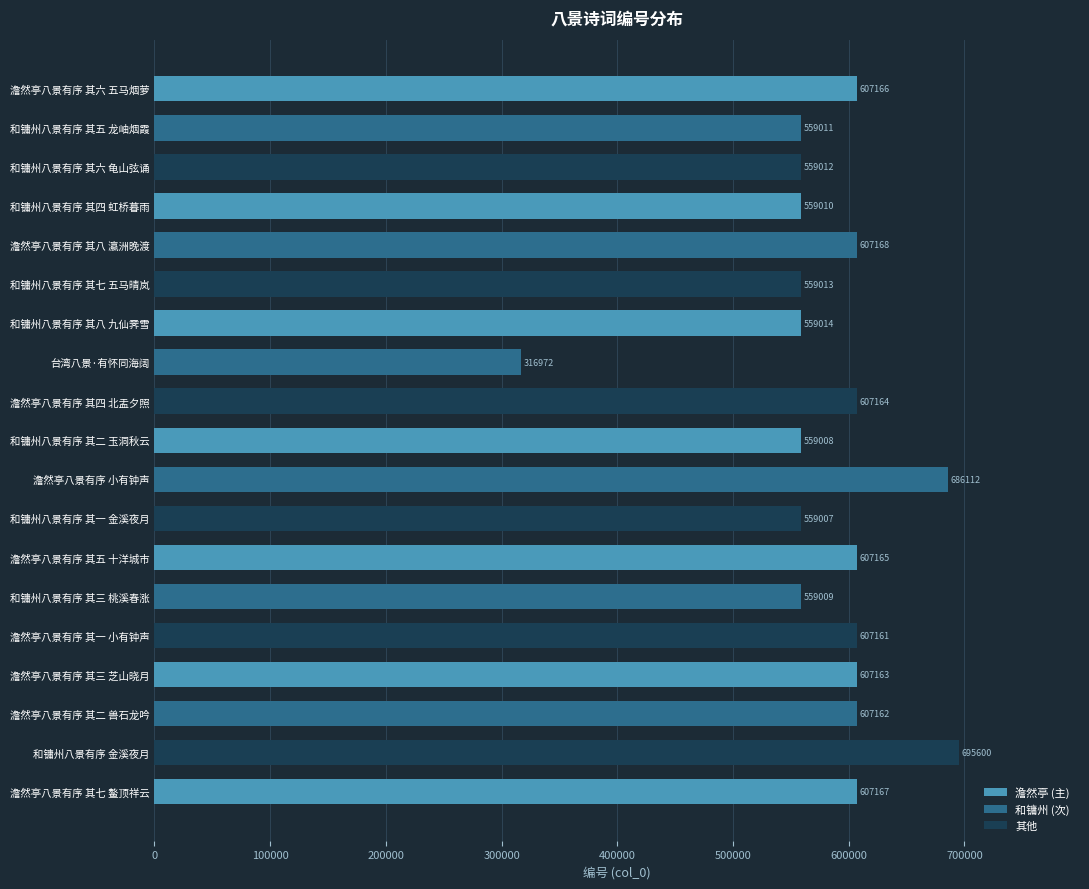

What is the value of the 10th bar from the top?

559008